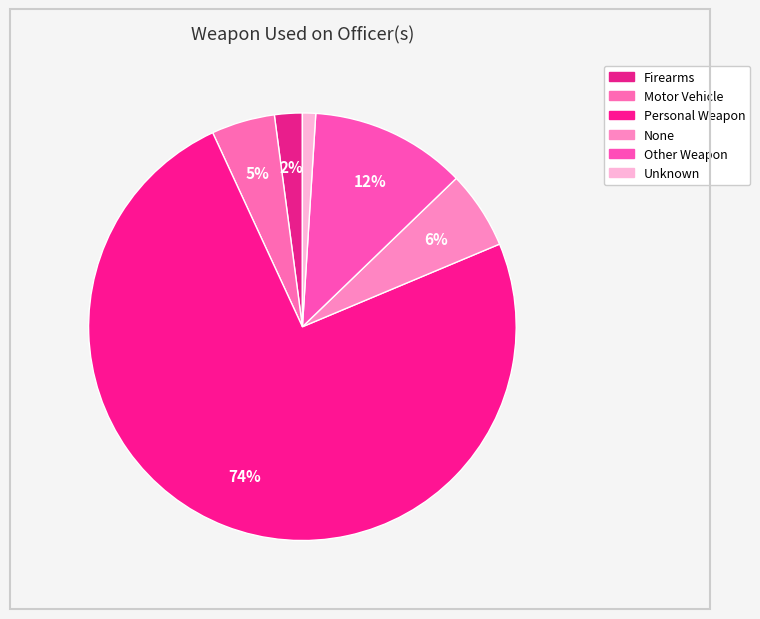

To the nearest percent, what percentage of the pie is Personal Weapon?

74%